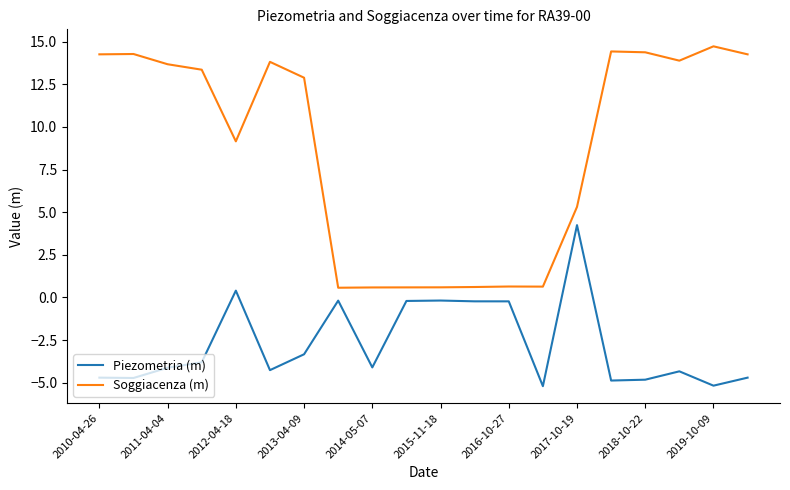

What is the difference between the maximum and minimum values in the Piezometria (m) series?

9.4